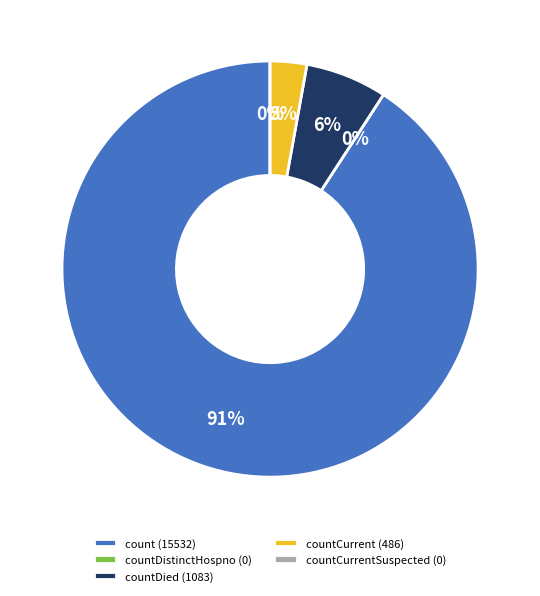

To the nearest percent, what portion does countDied represent?

6%